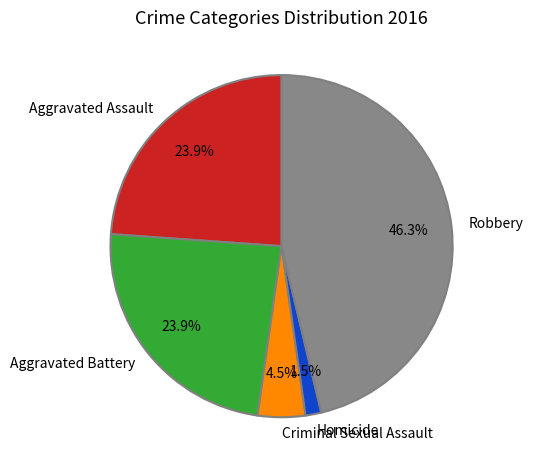

What is the smallest slice in the pie chart?

Homicide